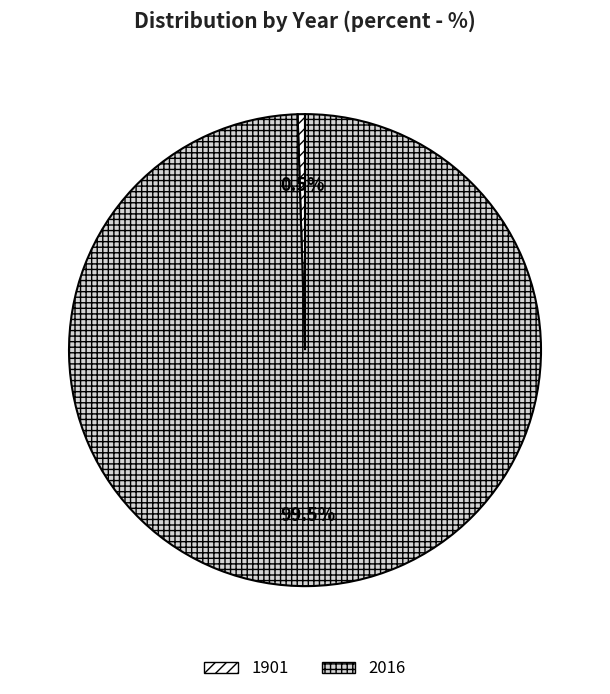

What is the largest slice in the pie chart?

2016